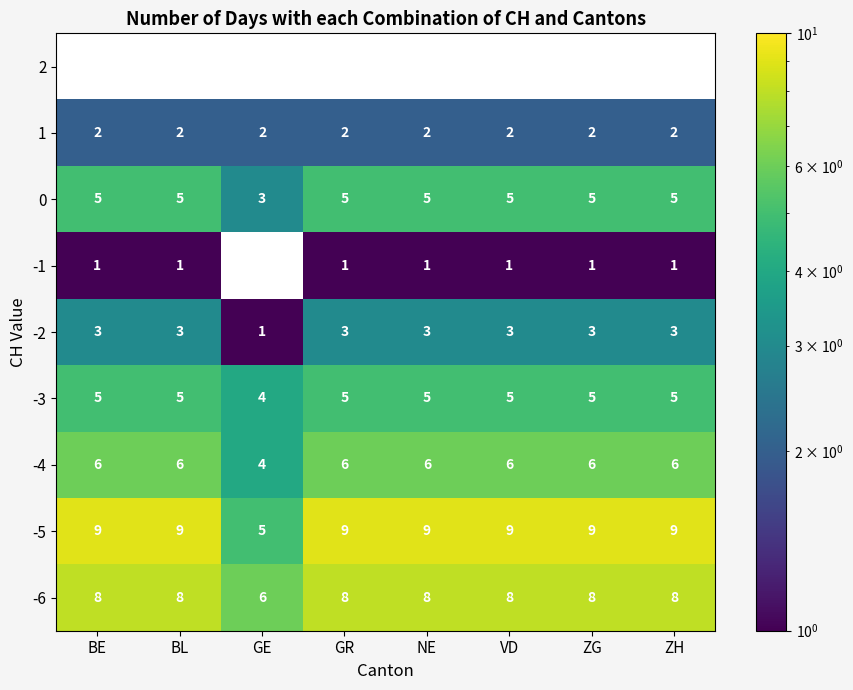

Which has a higher value, VD or BL?

BL